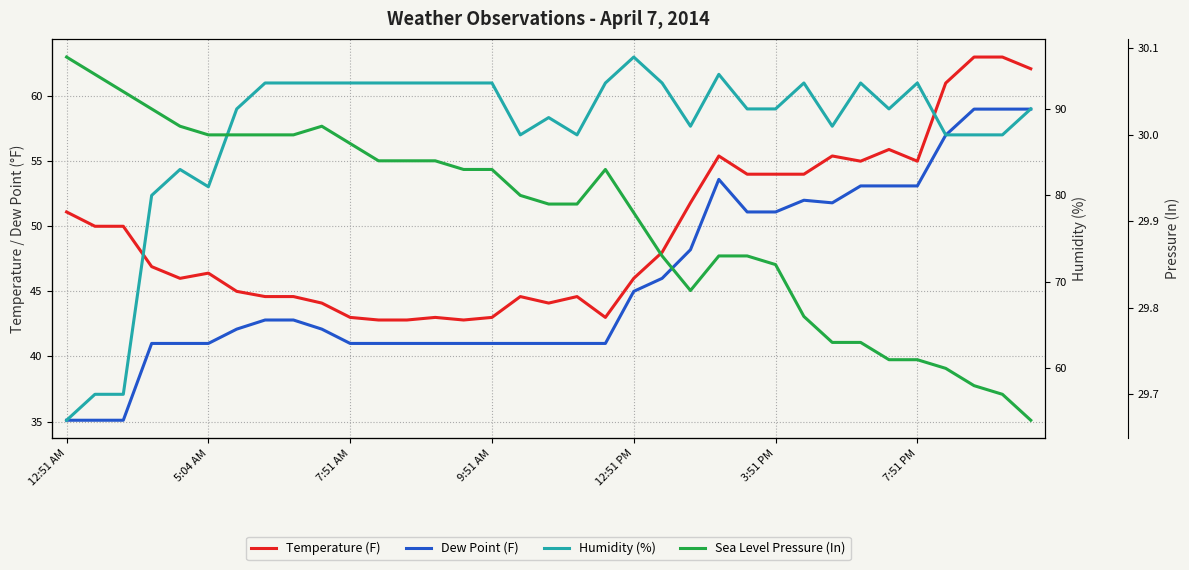

Is it true that Dew Point (F) equals 41.0 at 9:51 AM?

True